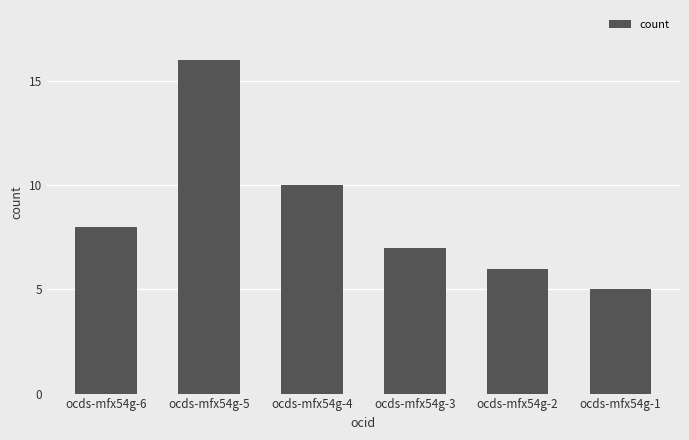

What is the sum of the values at ocds-mfx54g-5 and ocds-mfx54g-1?

21